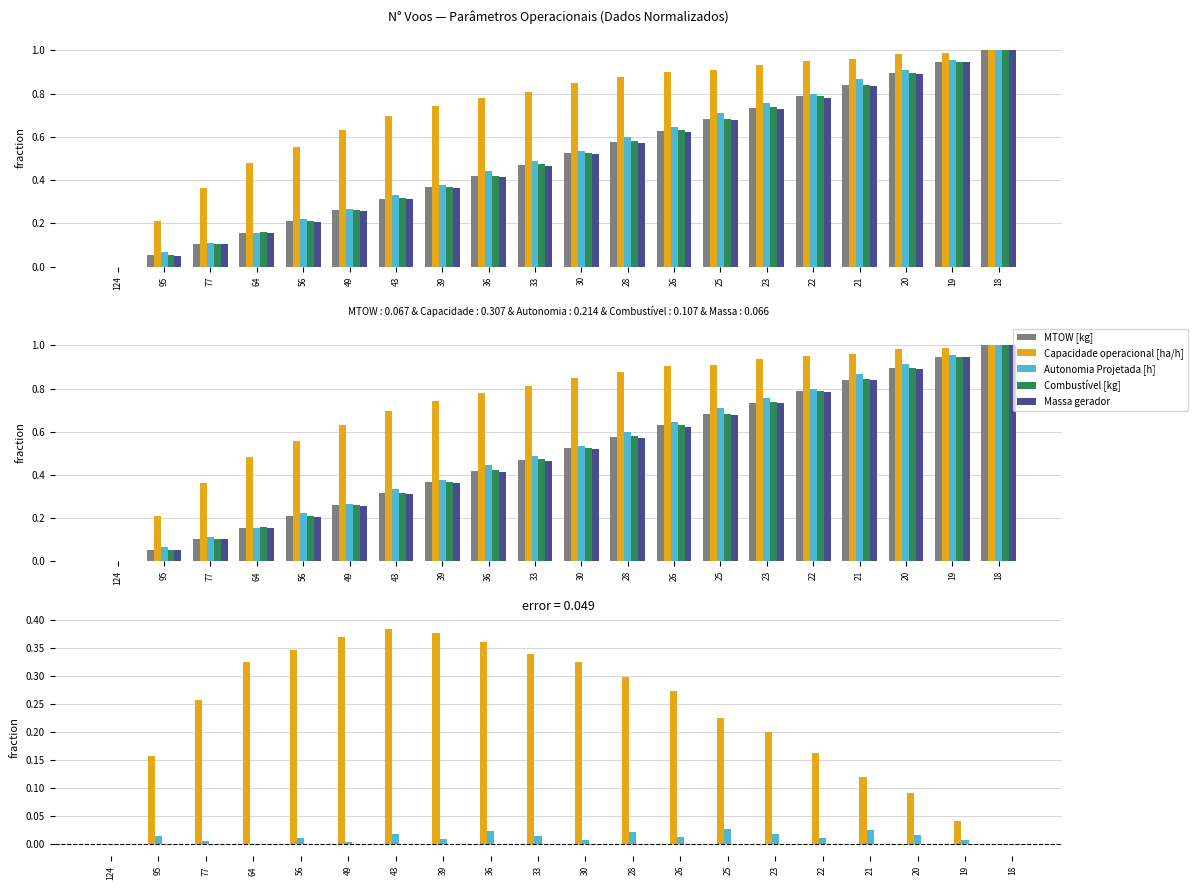

What is the value of the Combustivel bar at the 18th from the left?

0.9